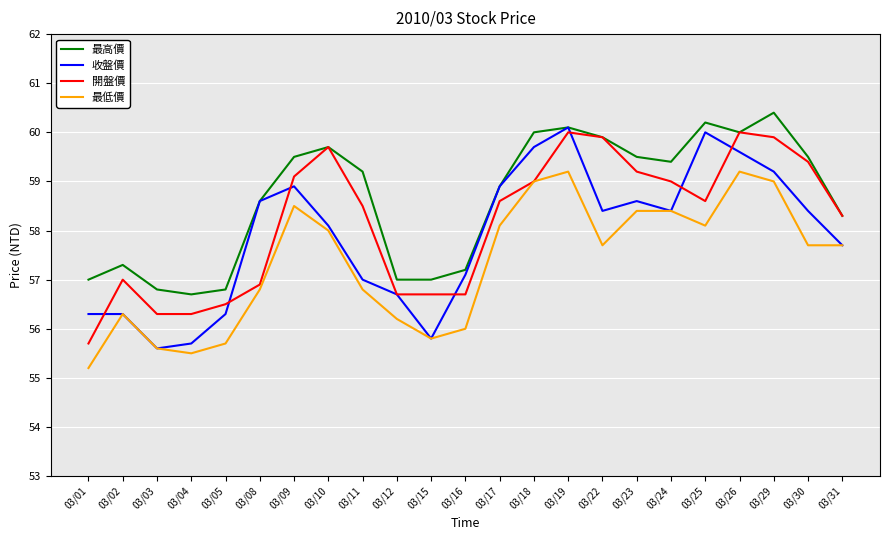

Which series has the largest range (max minus min)?

收盤價